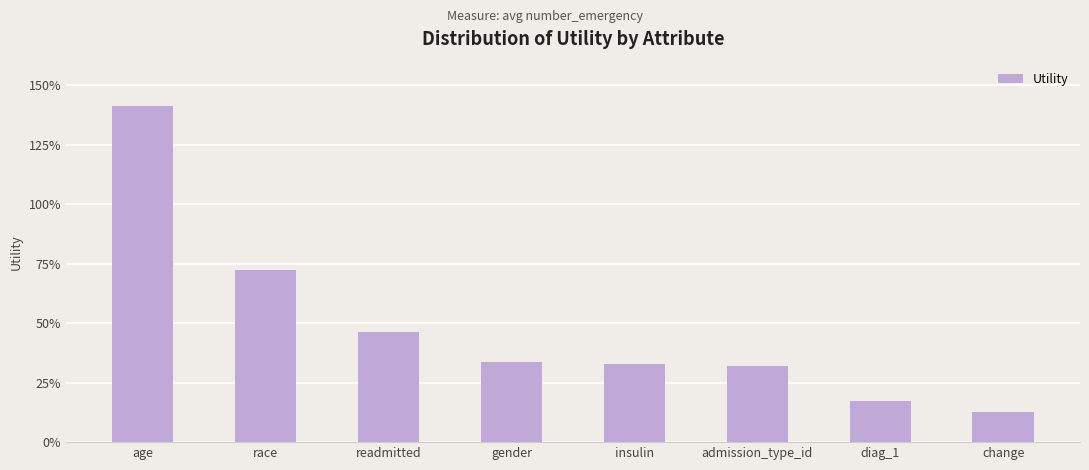

Does the chart contain any negative values?

No